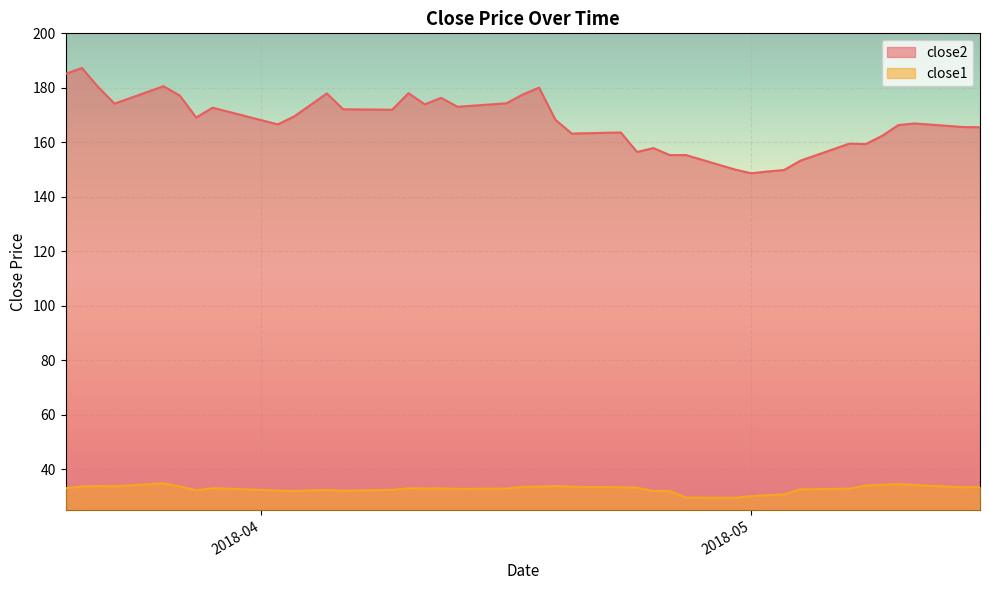

True or false: close1 has a value of 15.8 at 2018-04-10.

False